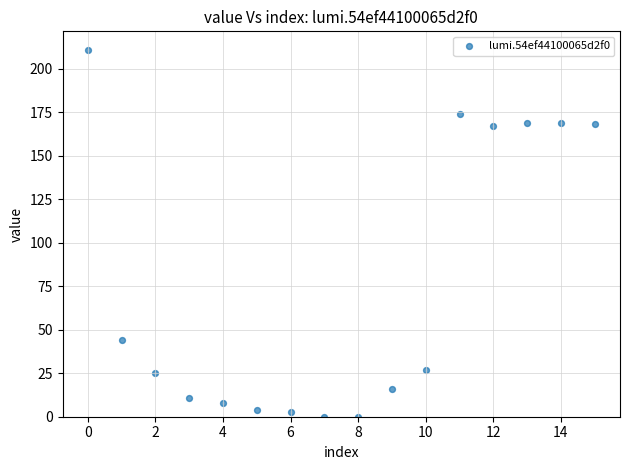

What is the range of Y values (max minus min)?

211